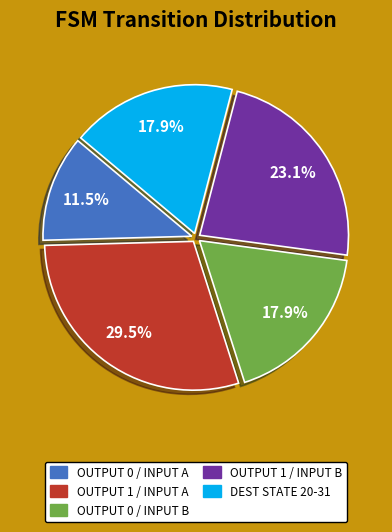

Is there any slice that represents more than half of the pie?

No